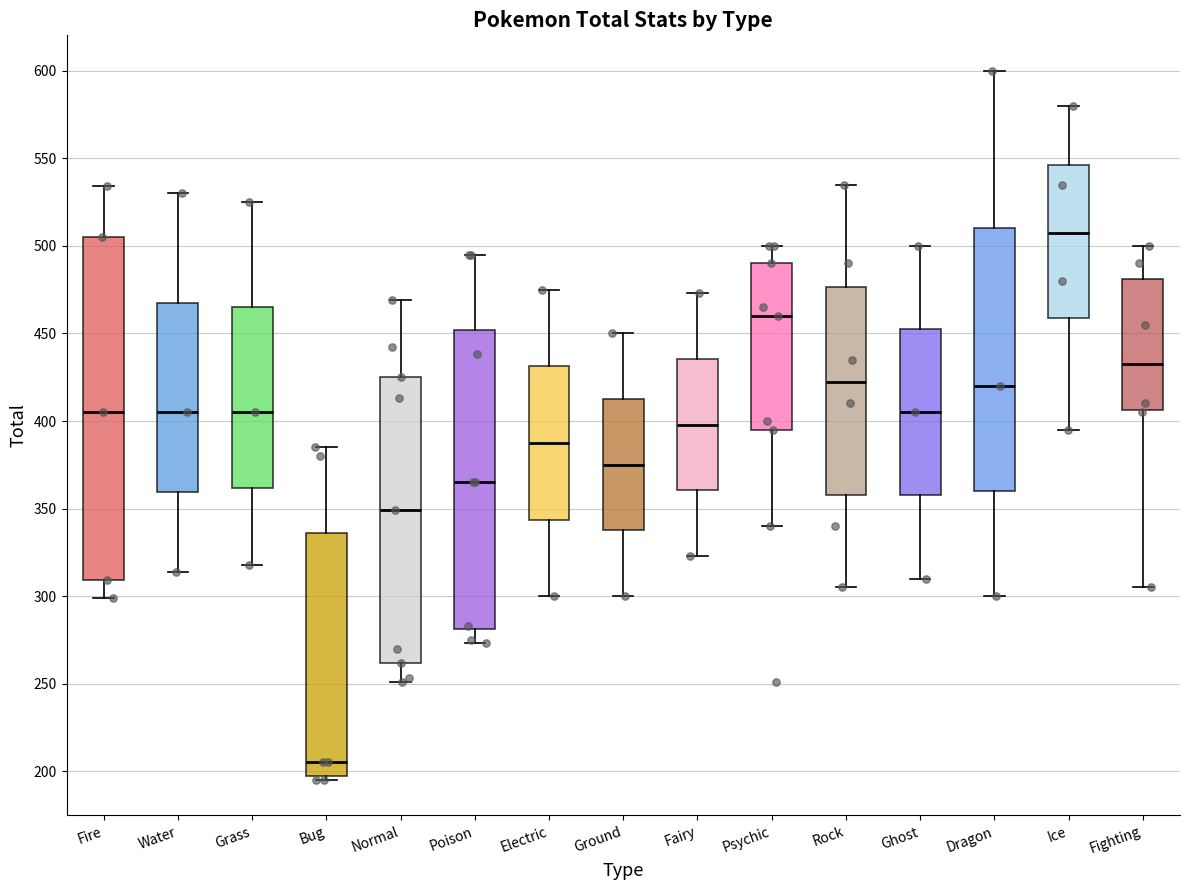

Where does the median line of the box for Electric sit on the y-axis? The values are not printed on the chart, so give them approximately, as read against the axis.

390